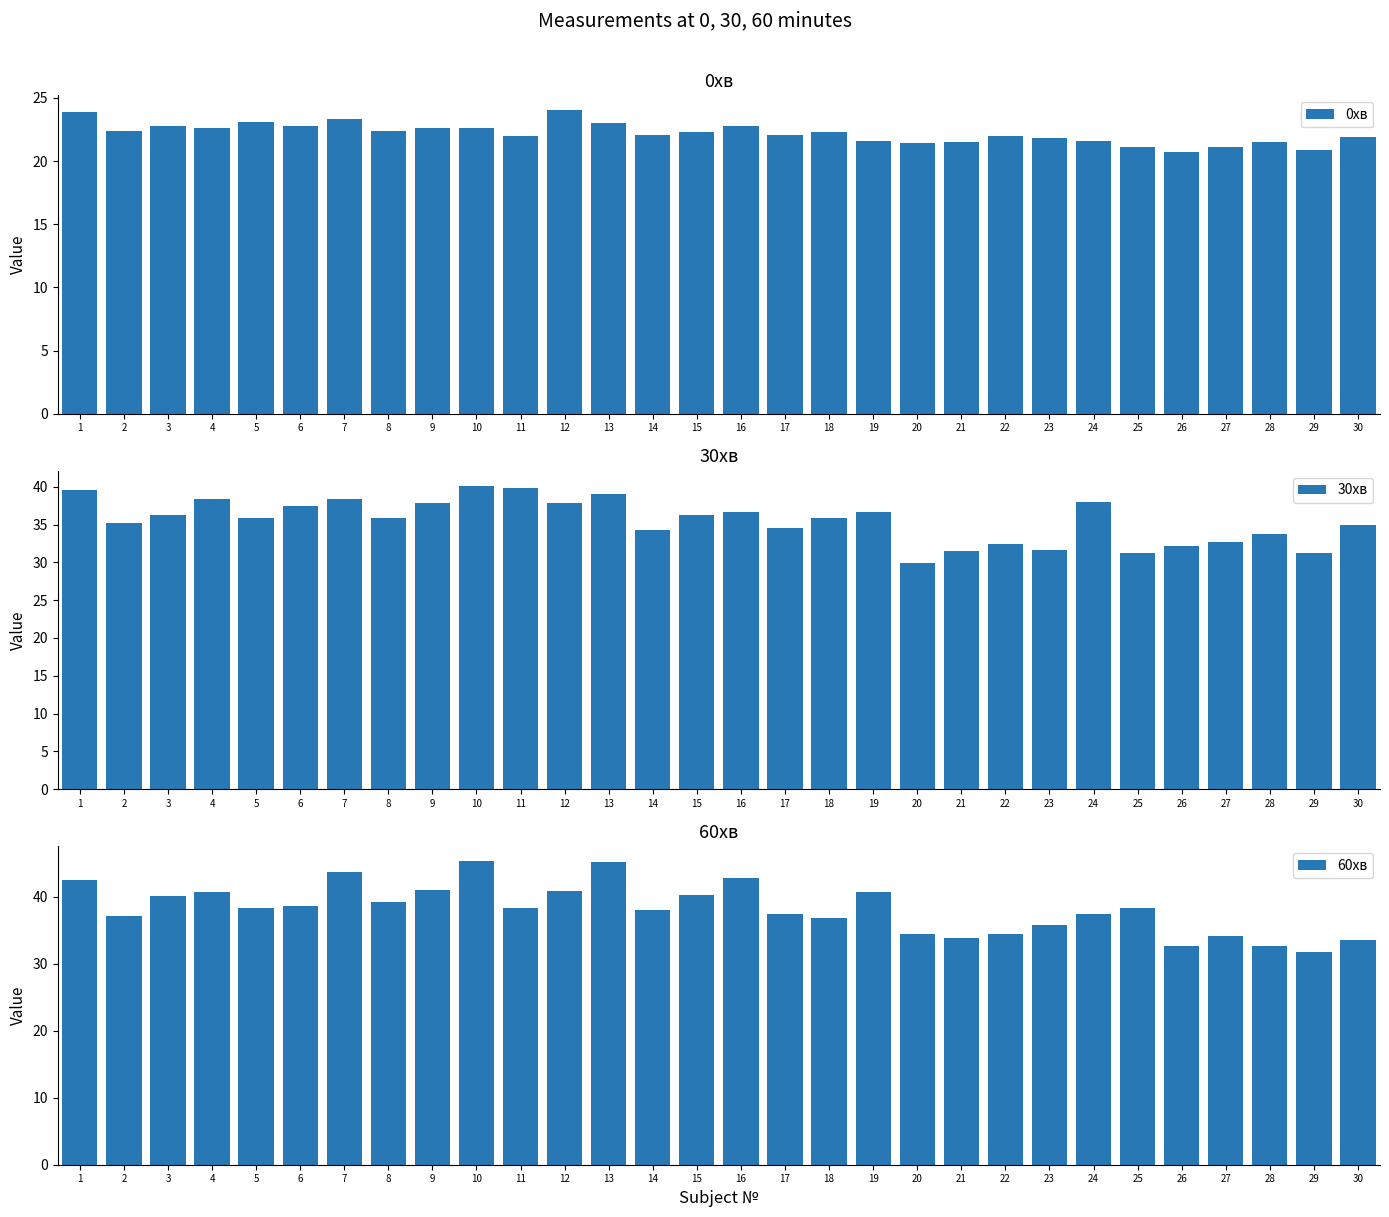

Where does the 0хв series first go above 22?

1